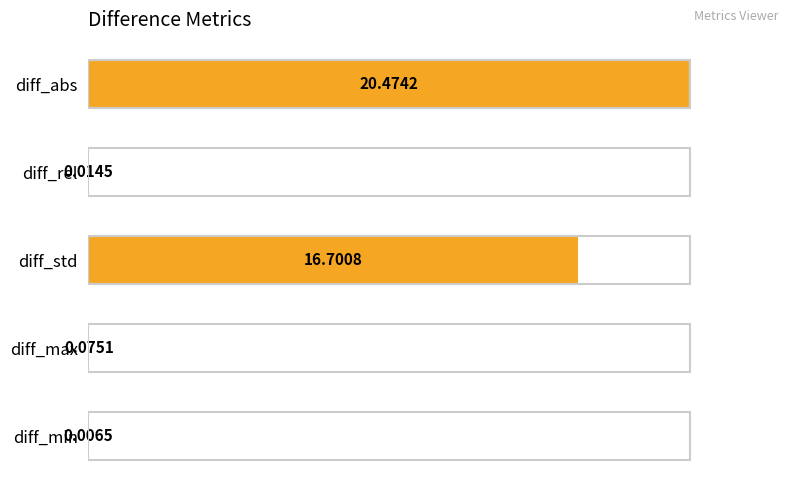

Which category has the highest value across all series?

diff_abs